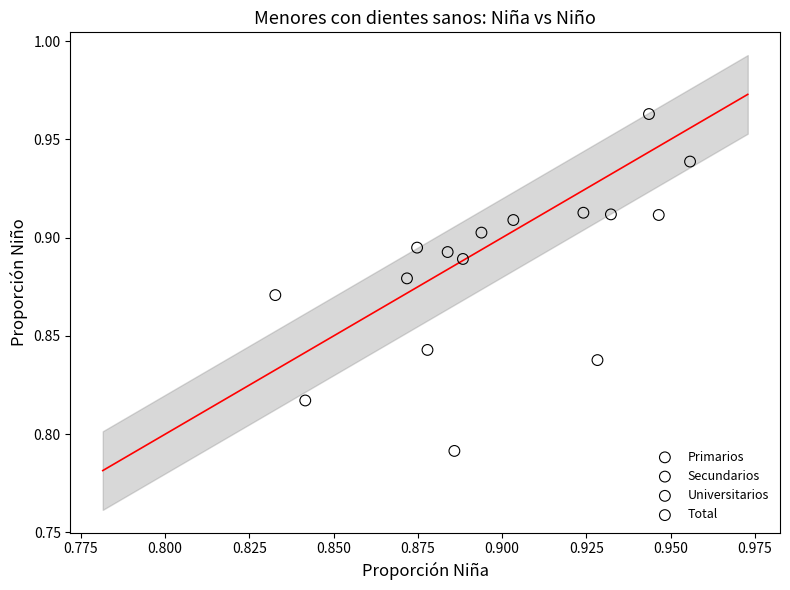

Which series reaches the minimum Y coordinate?

Primarios